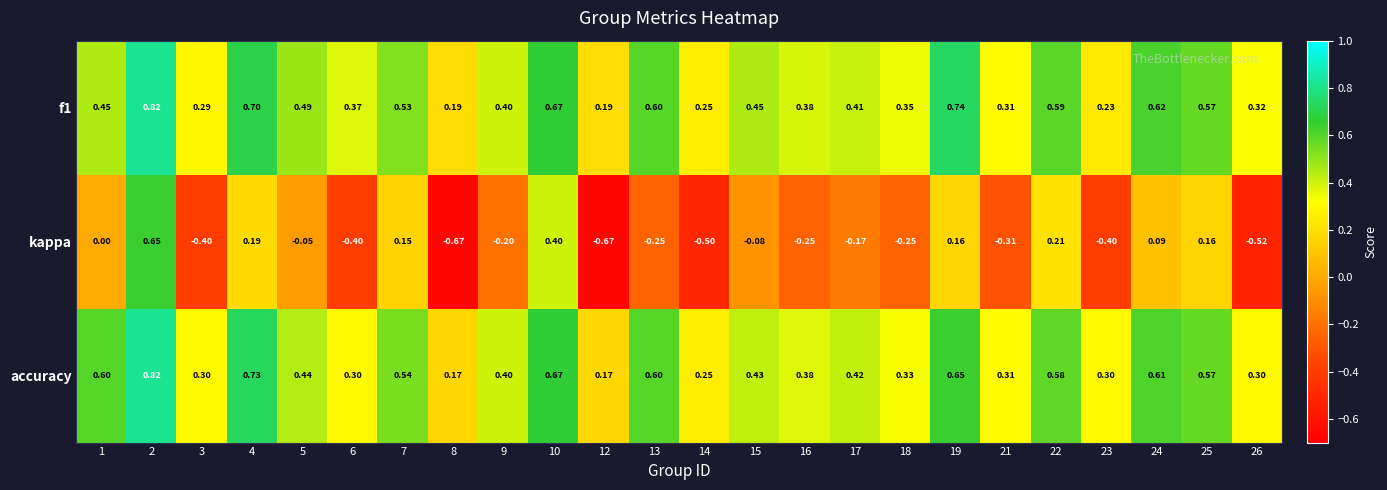

Which series has the widest spread of values?

kappa